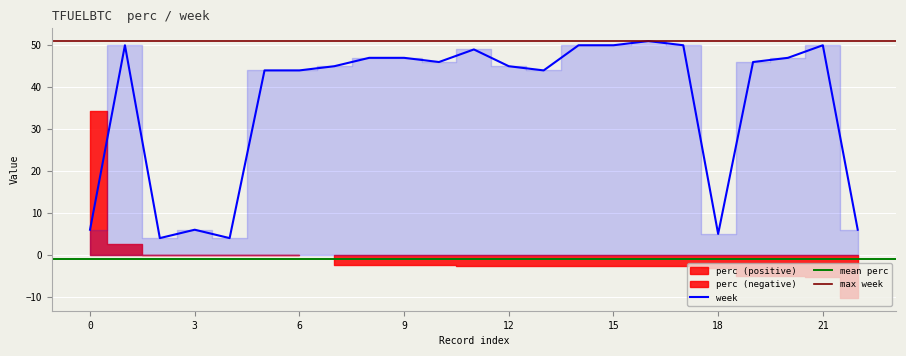

What is the minimum value for week?

4